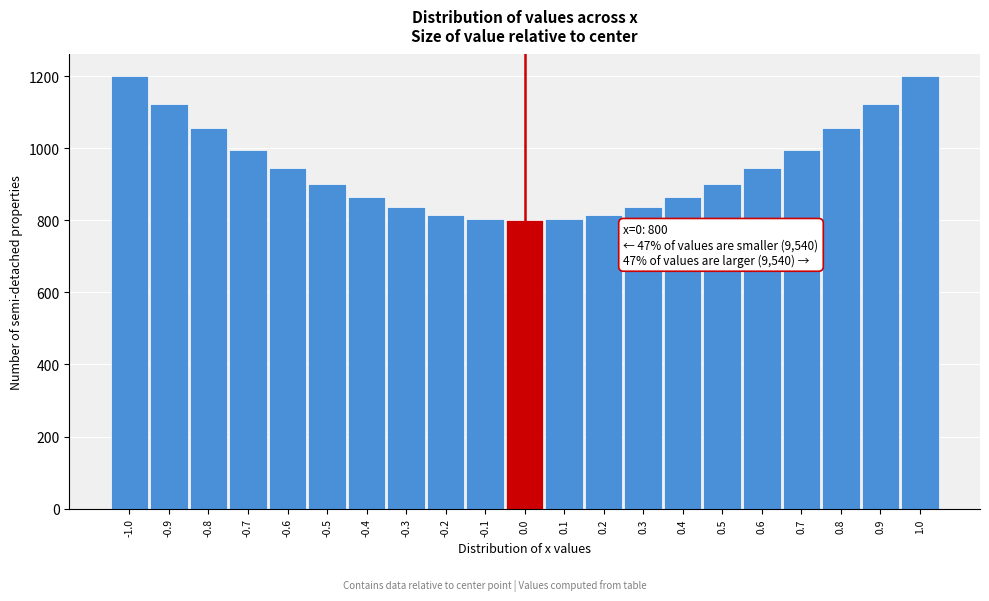

The value at -0.4 is 864. True or false?

True